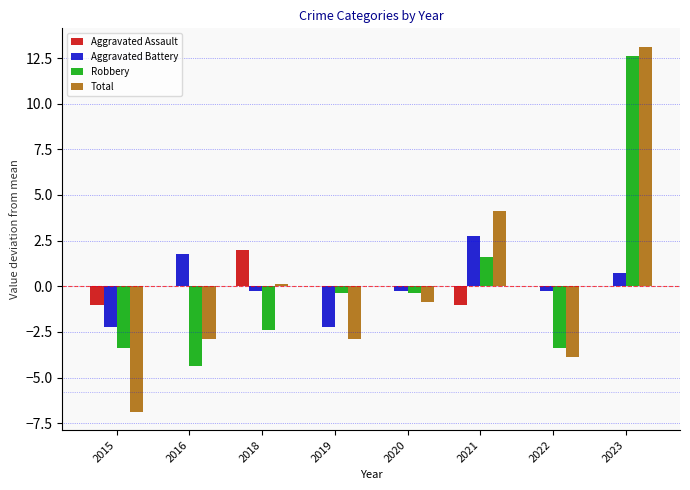

Reading left to right, extract all data points from this chart.

Aggravated Assault: -1.0	0.0	2.0	0.0	0.0	-1.0	0.0	0.0
Aggravated Battery: -2.2	1.8	-0.2	-2.2	-0.2	2.8	-0.2	0.8
Robbery: -3.4	-4.4	-2.4	-0.4	-0.4	1.6	-3.4	12.6
Total: -6.9	-2.9	0.1	-2.9	-0.9	4.1	-3.9	13.1